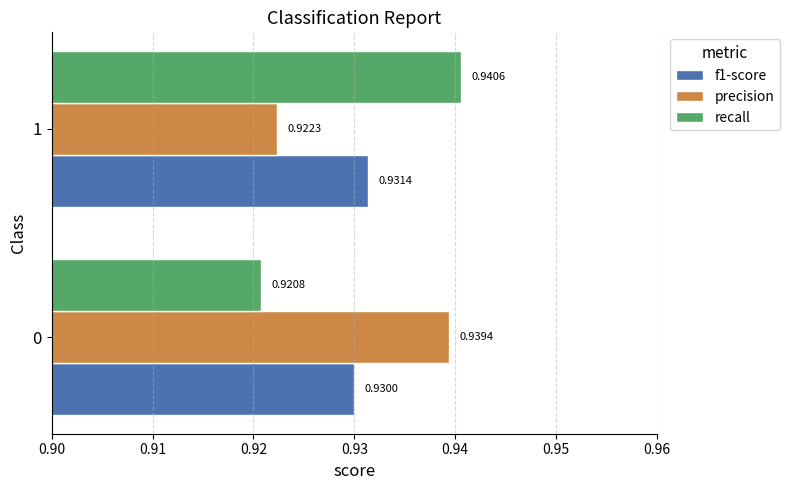

What is the sum of the recall values at 0 and 1?

1.9